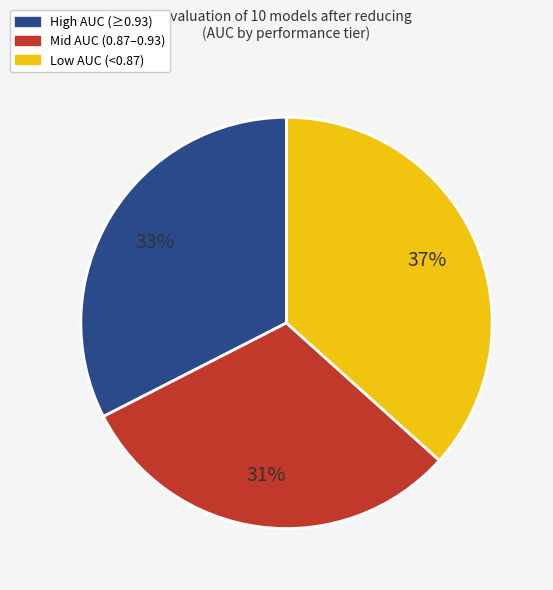

Which slice is the largest?

Low AUC (<0.87)